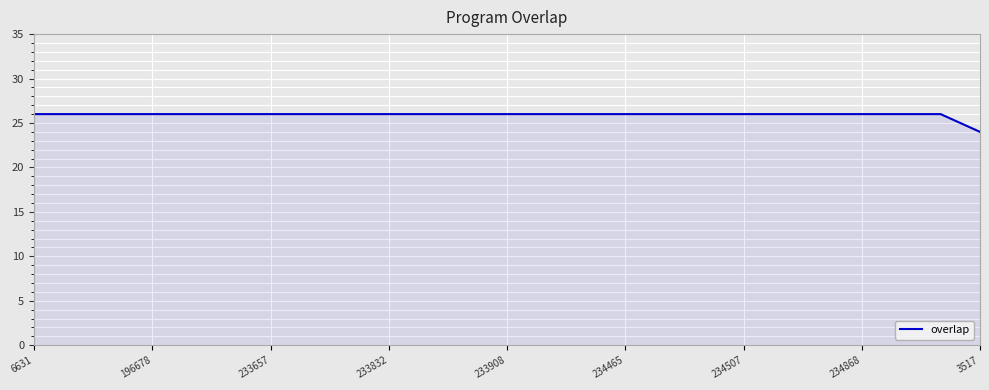

What is the smallest value displayed?

24